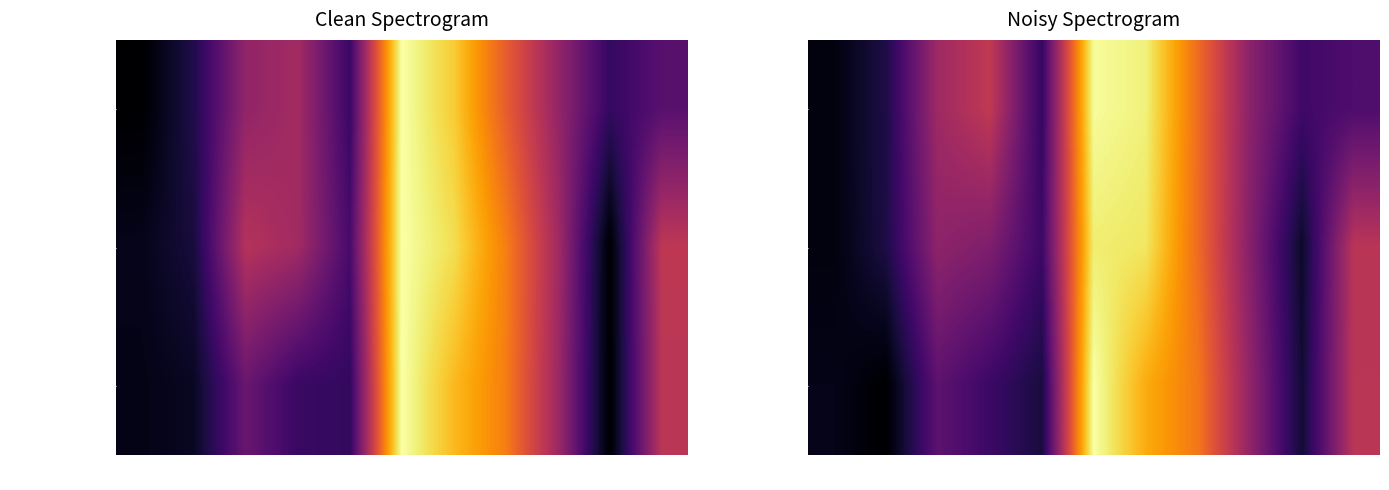

What is the difference between the second highest and minimum values in the Disp W/O<10SEC series?

0.8